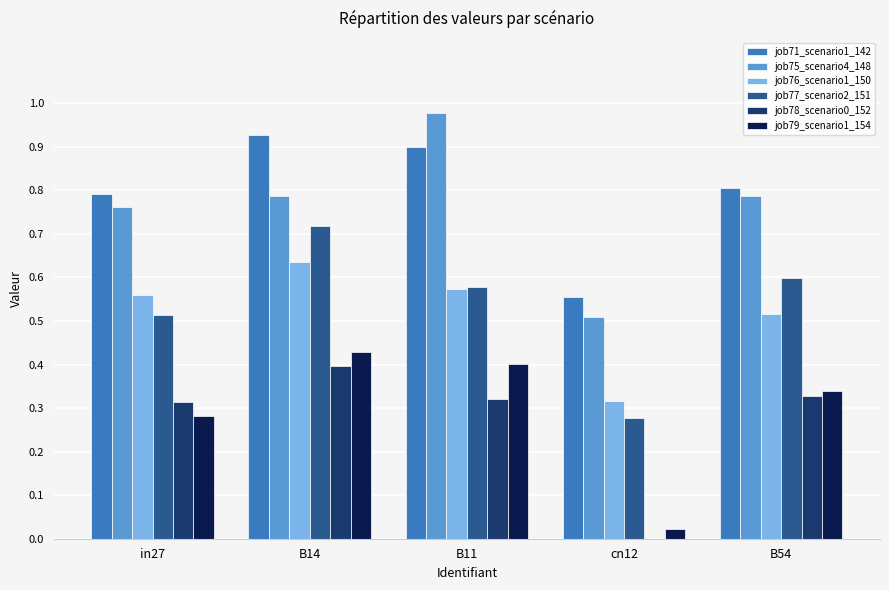

True or false: job75_scenario4_148 has a value of 0.8 at cn12.

False